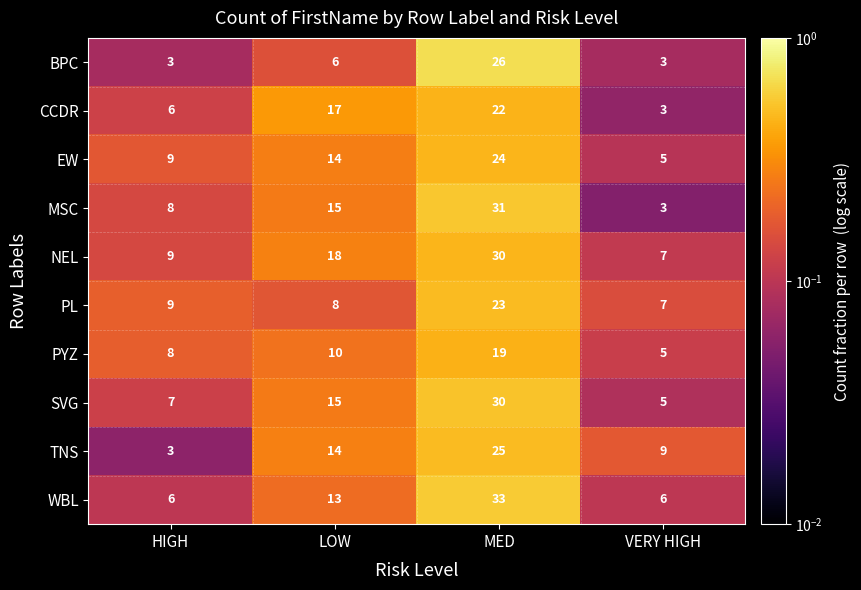

Is it true that PYZ equals 7 at MED?

False